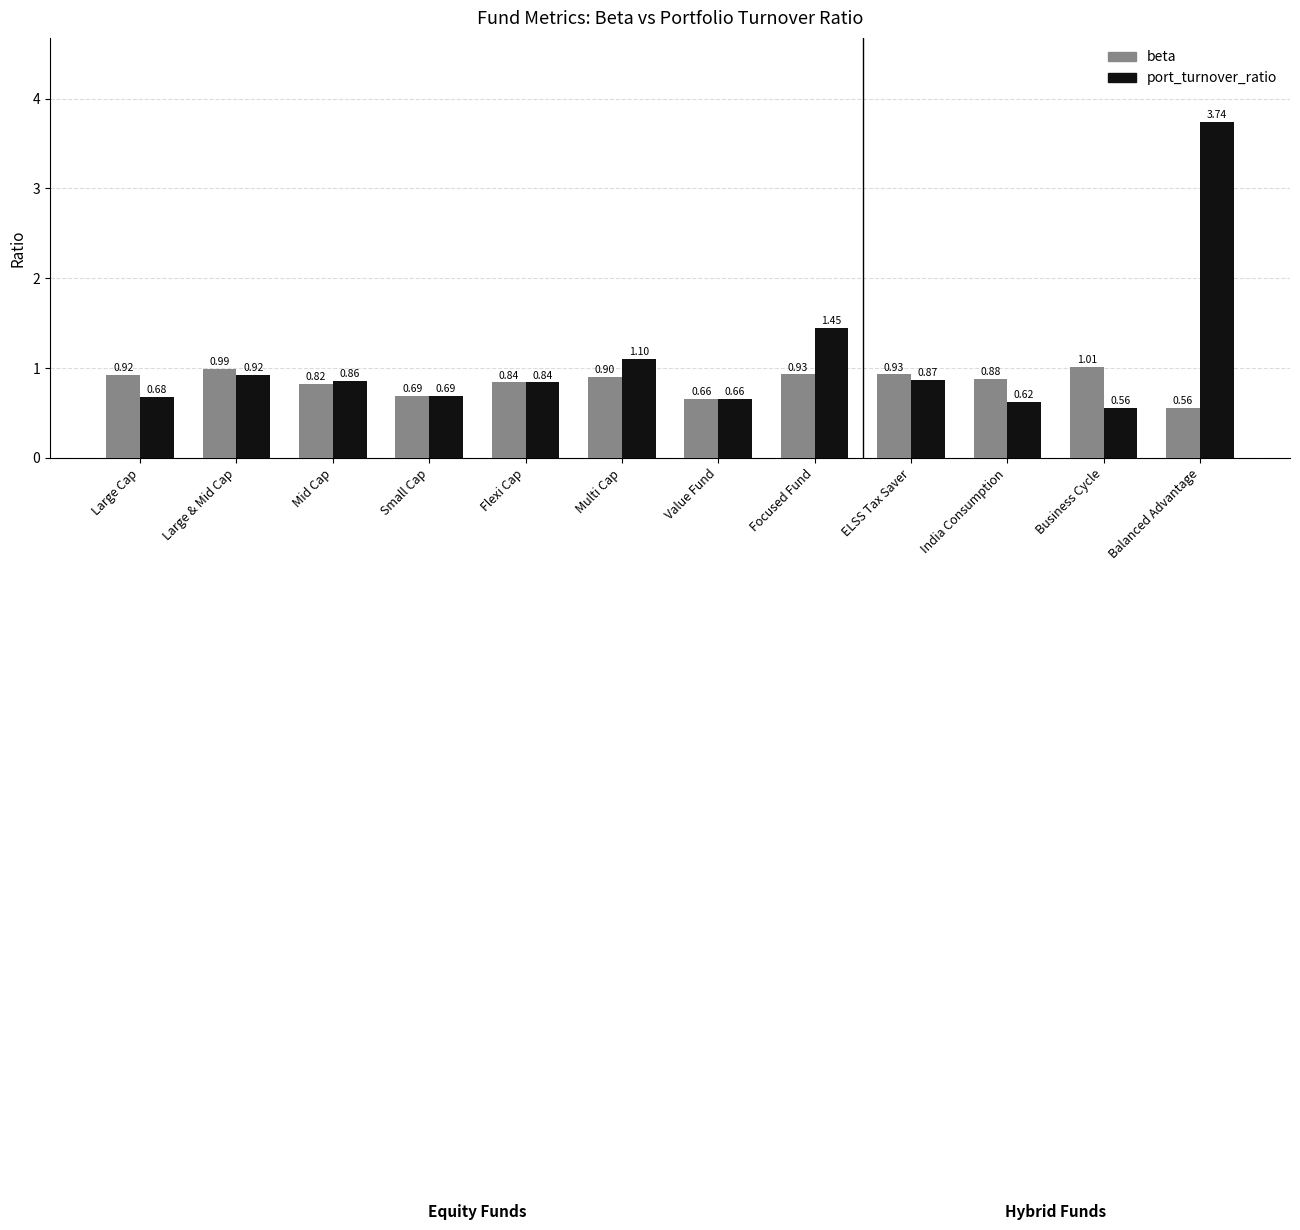

What is the difference between the maximum and minimum values in the port_turnover_ratio series?

3.2